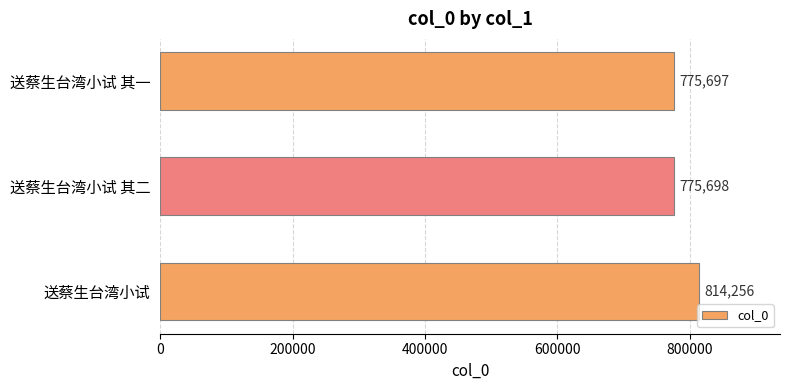

Reading bottom to top, what are all the values shown in this chart?

送蔡生台湾小试=814256	送蔡生台湾小试 其二=775698	送蔡生台湾小试 其一=775697